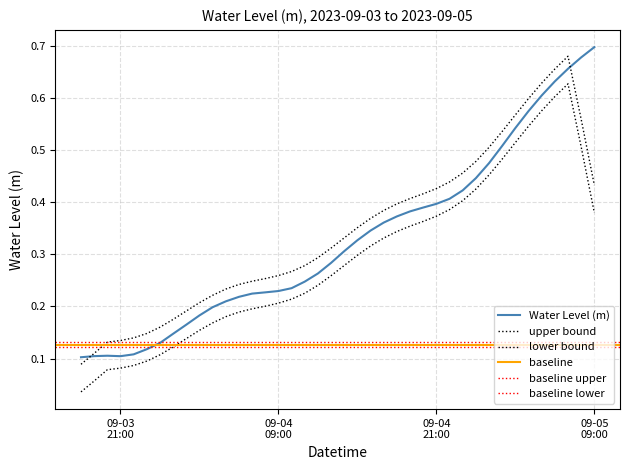

Reading left to right, extract all data points from this chart.

0.1	0.1	0.1	0.1	0.1	0.1	0.1	0.1	0.2	0.2	0.2	0.2	0.2	0.2	0.2	0.2	0.2	0.2	0.3	0.3	0.3	0.3	0.3	0.4	0.4	0.4	0.4	0.4	0.4	0.4	0.4	0.5	0.5	0.5	0.6	0.6	0.6	0.7	0.7	0.7